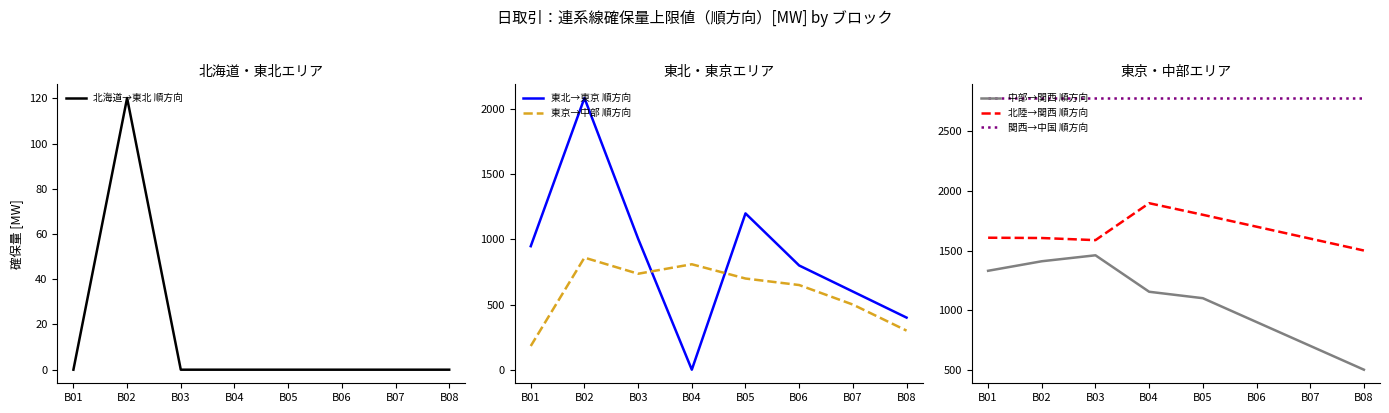

How many series are shown in this chart?

6